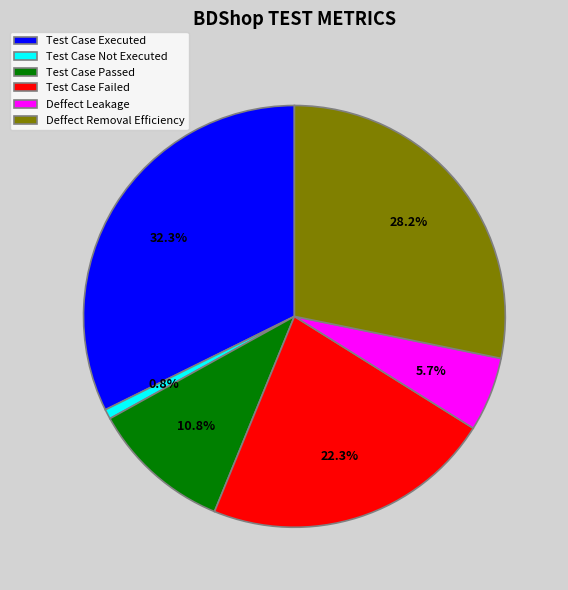

To the nearest percent, what percentage of the pie is Test Case Not Executed?

1%